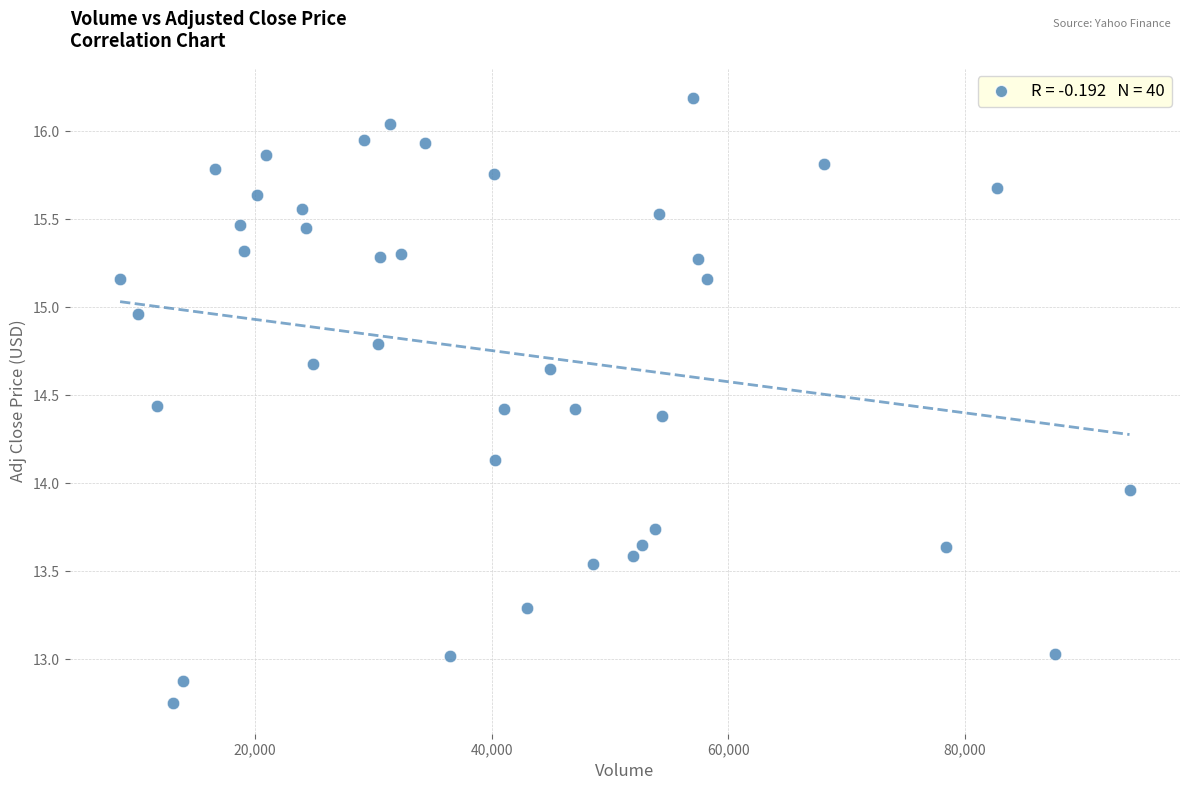

What is the range of Y values (max minus min)?

3.4